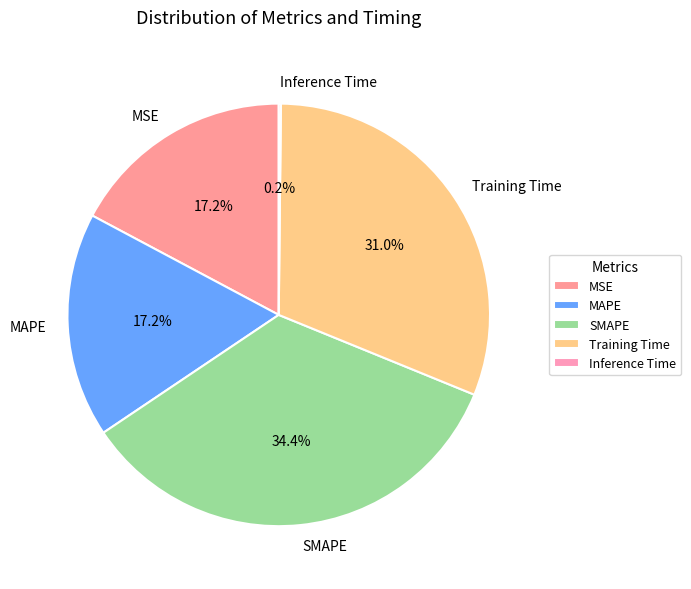

Approximately how many times larger is the value at MAPE compared to Training Time?

0.6